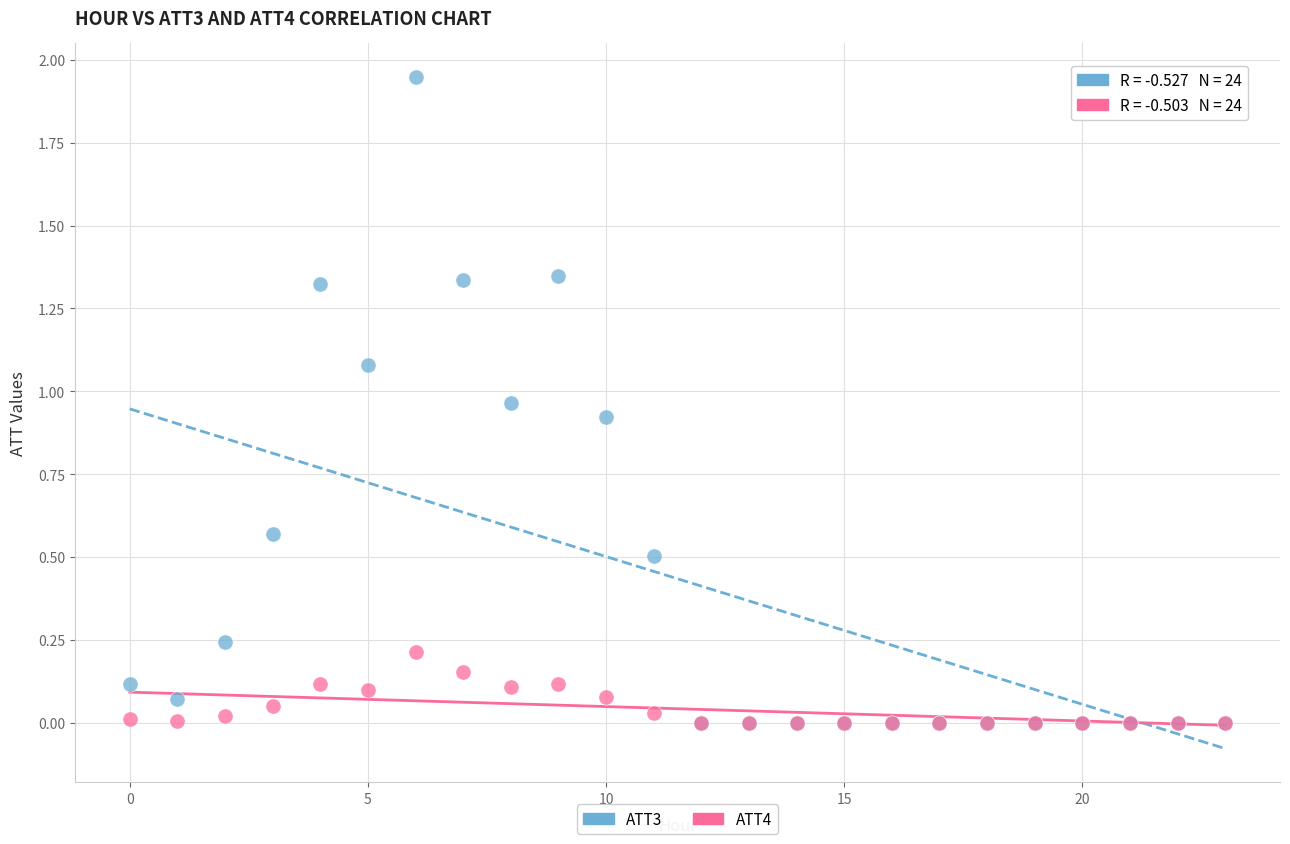

What are all the series names shown in the legend?

ATT3, ATT4